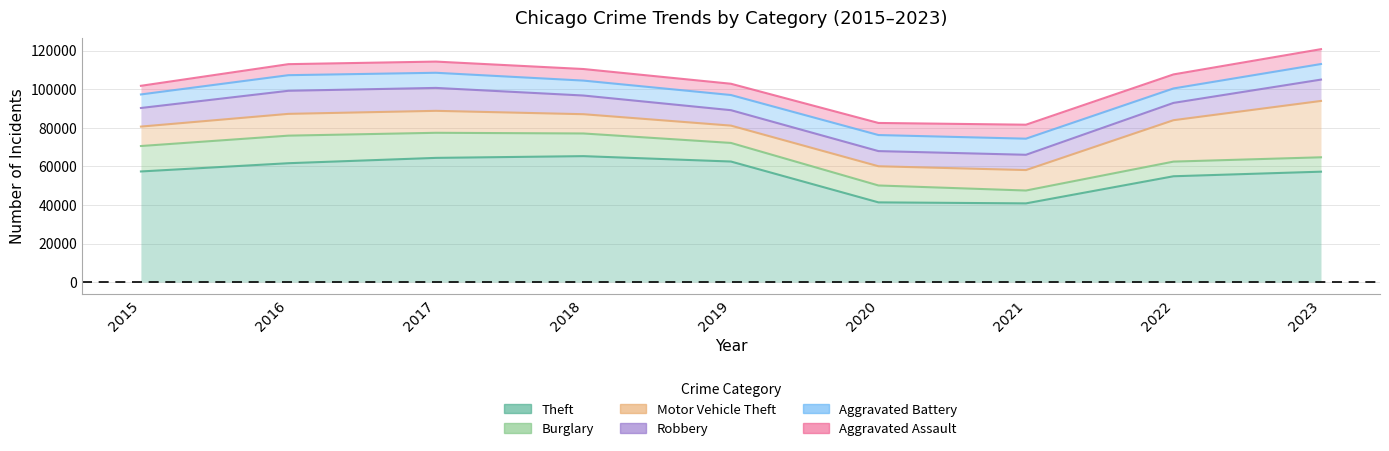

How many lines are shown in the chart?

6